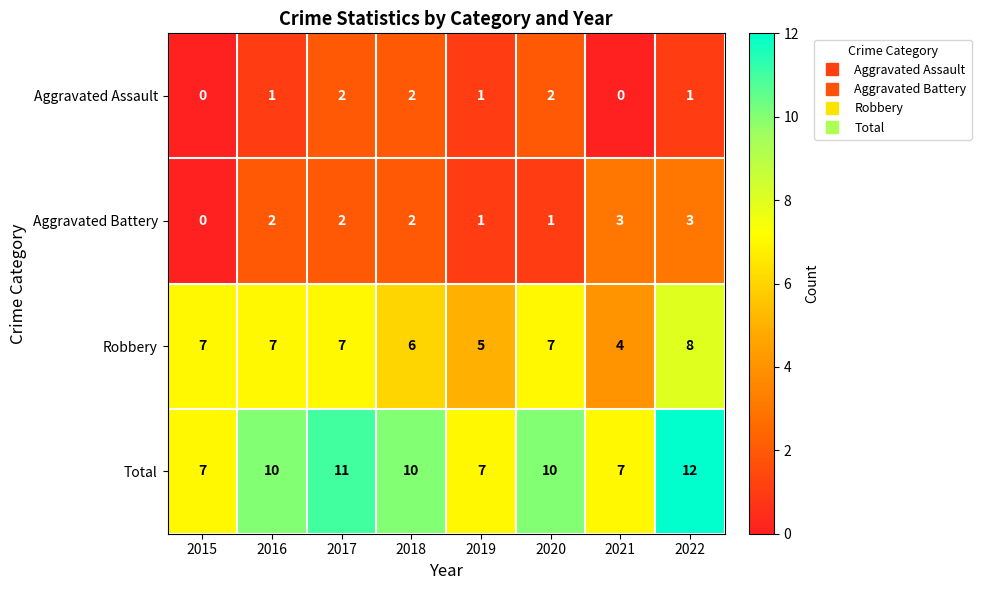

Which series has the largest total across all categories?

Total